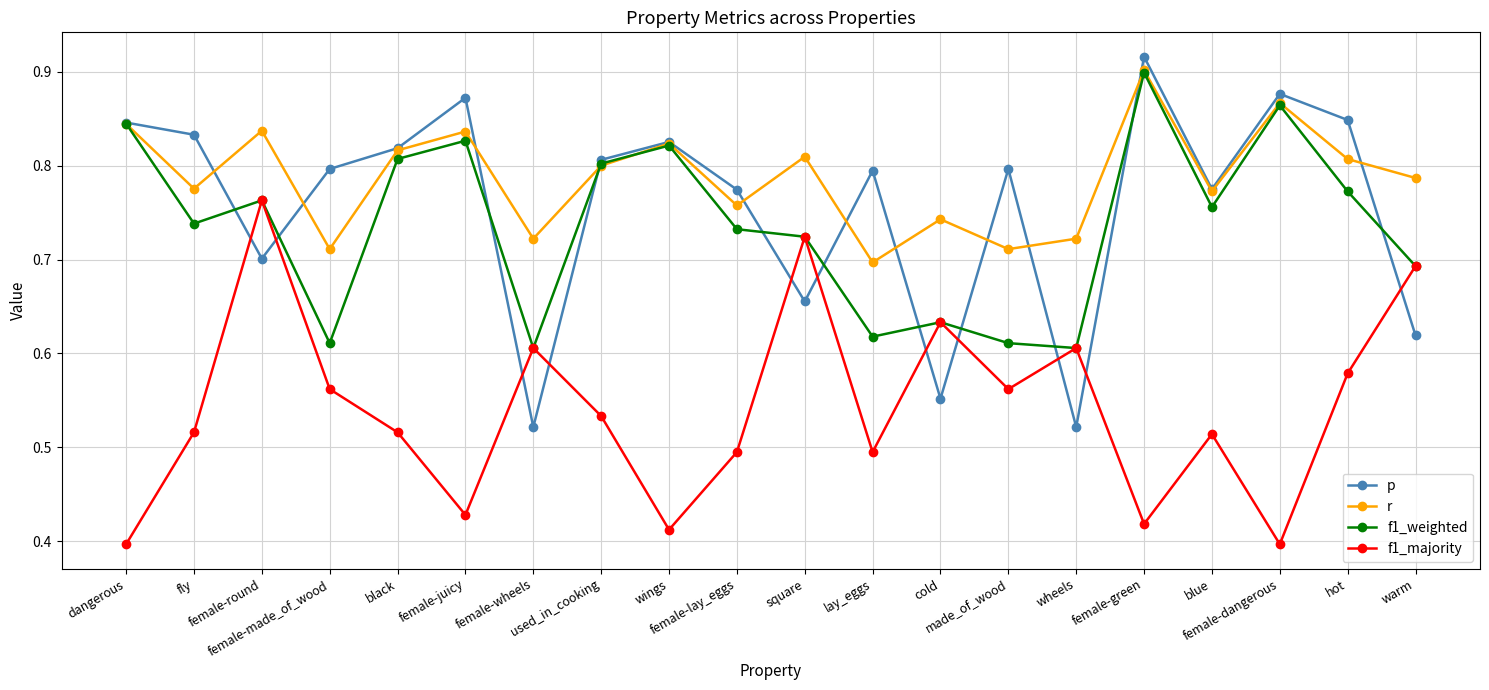

The r series shows 0.7 at cold. True or false?

True